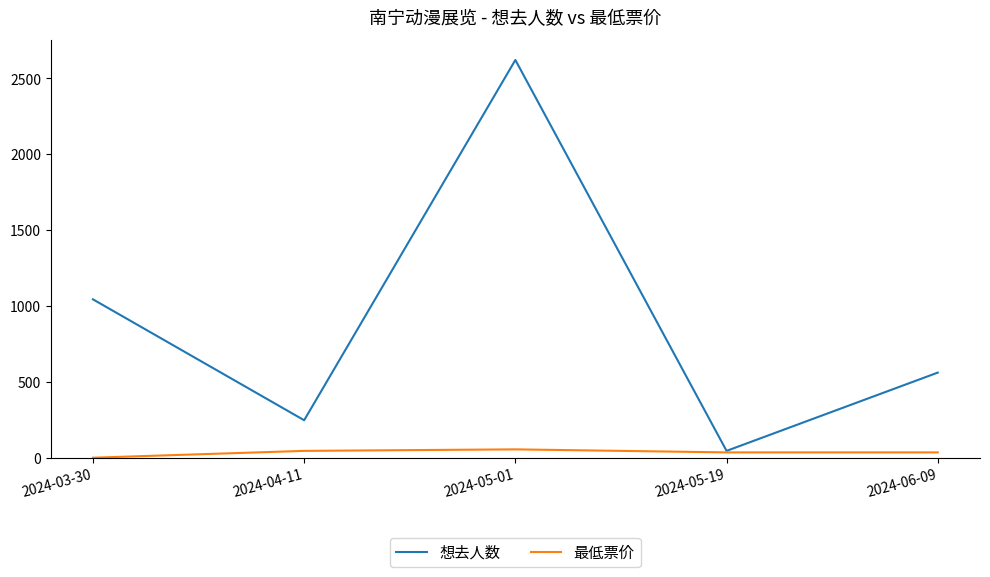

The 最低票价 series shows 45 at 2024-04-11. True or false?

True